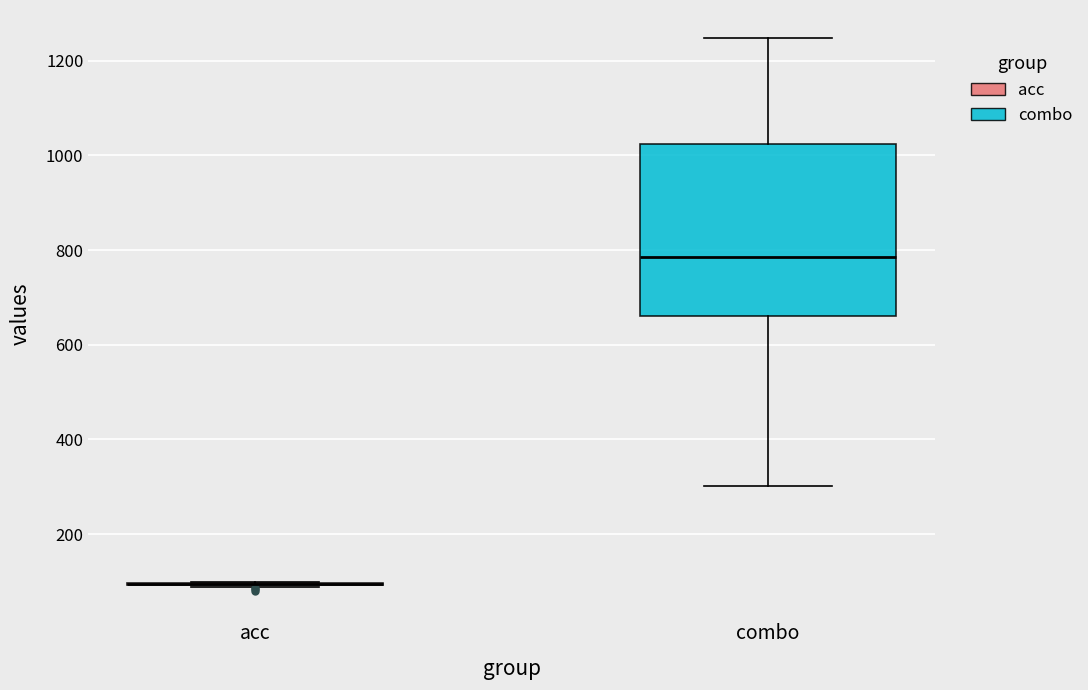

Reading left to right, transcribe this box plot: for each box, give where its median line is, the range the box spans, and where its two whiskers end, as read against the y-axis. The values are not printed on the chart, so give them approximately, as read against the axis.

acc: box collapsed to a line at 100, whiskers 80 to 100
combo: median 780, box 660 to 1020, whiskers 300 to 1240